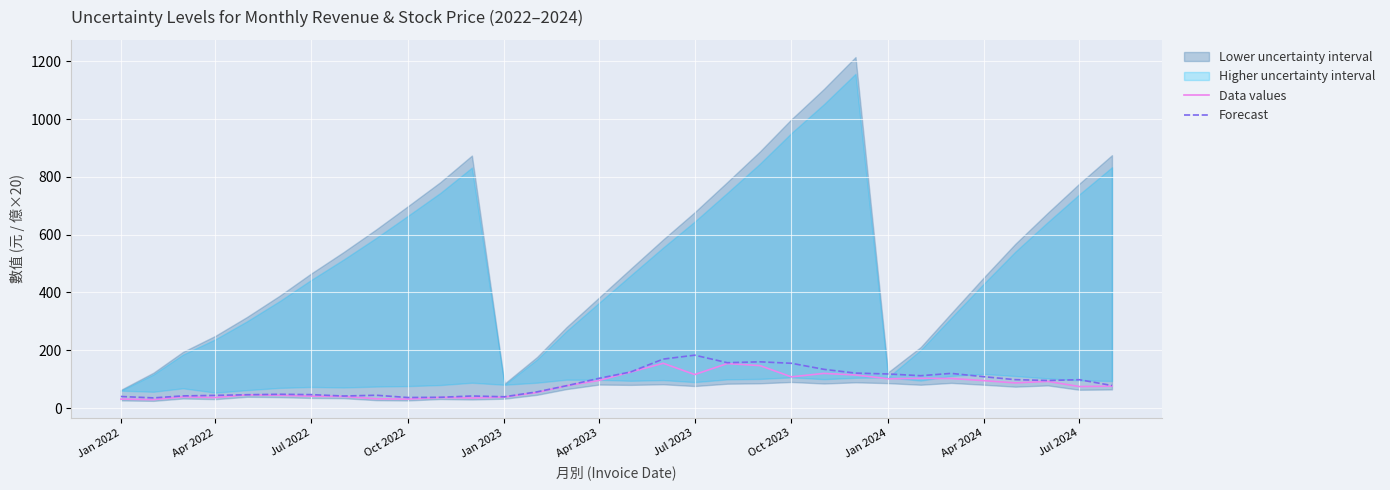

What is the highest value of the Data values series?

155.0